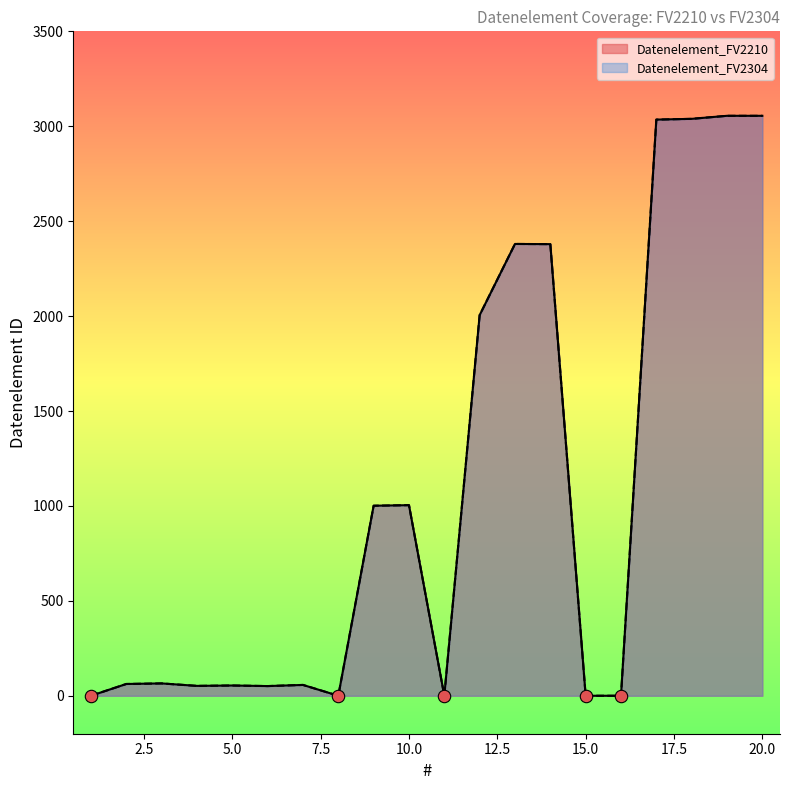

Which series contains the highest Y value?

Datenelement_FV2210